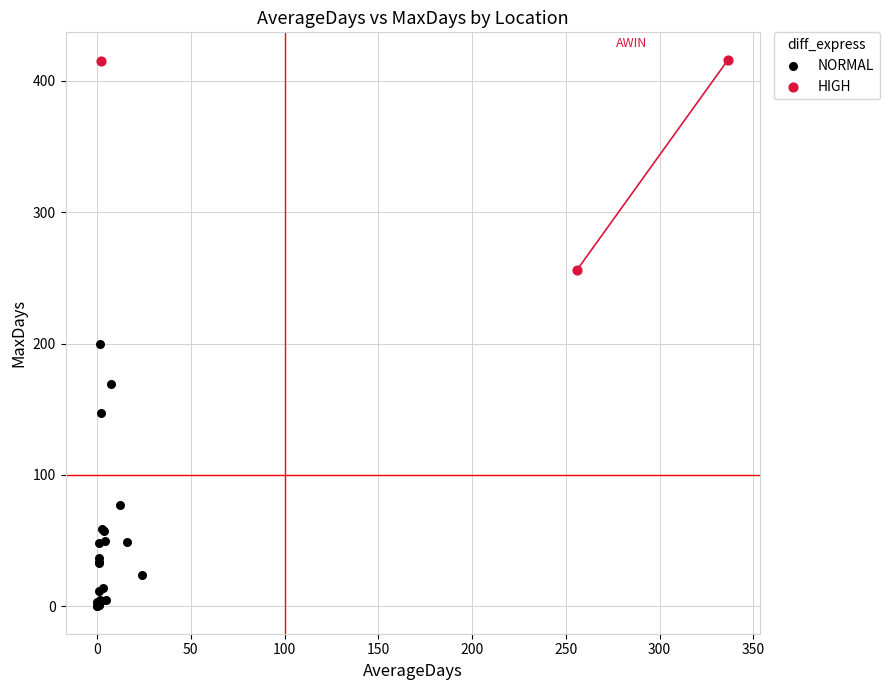

Which series contains the highest Y value?

HIGH